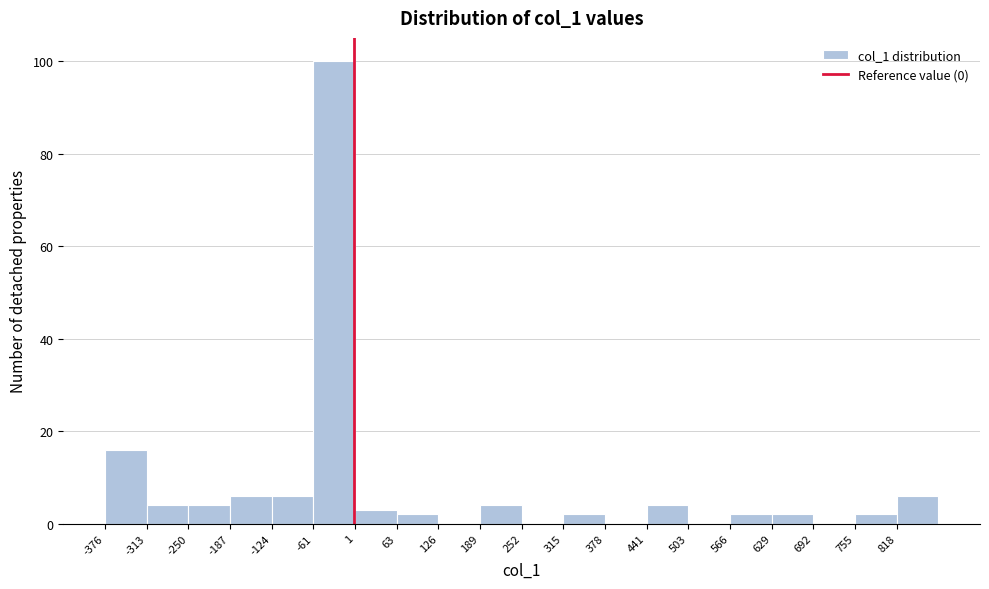

Reading left to right, transcribe this chart: for each bar, give the range it covers on the x-axis and its height. Neither the bar edges nor the heights are printed on the chart, so give them approximately, as read against the axes.

-380 to -310: 16
-310 to -250: 4
-250 to -190: 4
-190 to -120: 6
-120 to -60: 6
-60 to 0: 100
0 to 60: 4
60 to 130: 2
130 to 190: 0
190 to 250: 4
250 to 320: 0
320 to 380: 2
380 to 440: 0
440 to 500: 4
500 to 570: 0
570 to 630: 2
630 to 690: 2
690 to 760: 0
760 to 820: 2
820 to 880: 6